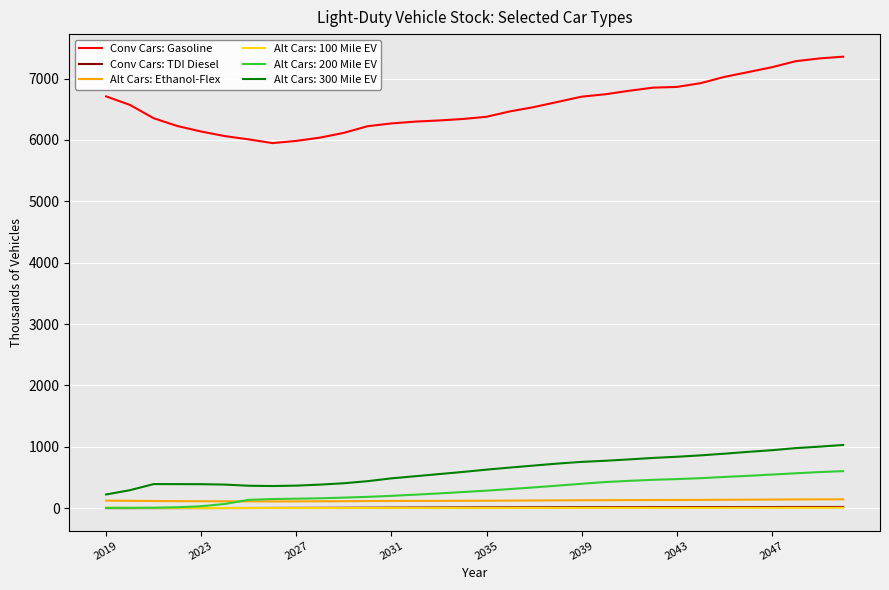

Which series has the largest range (max minus min)?

Conv Cars: Gasoline